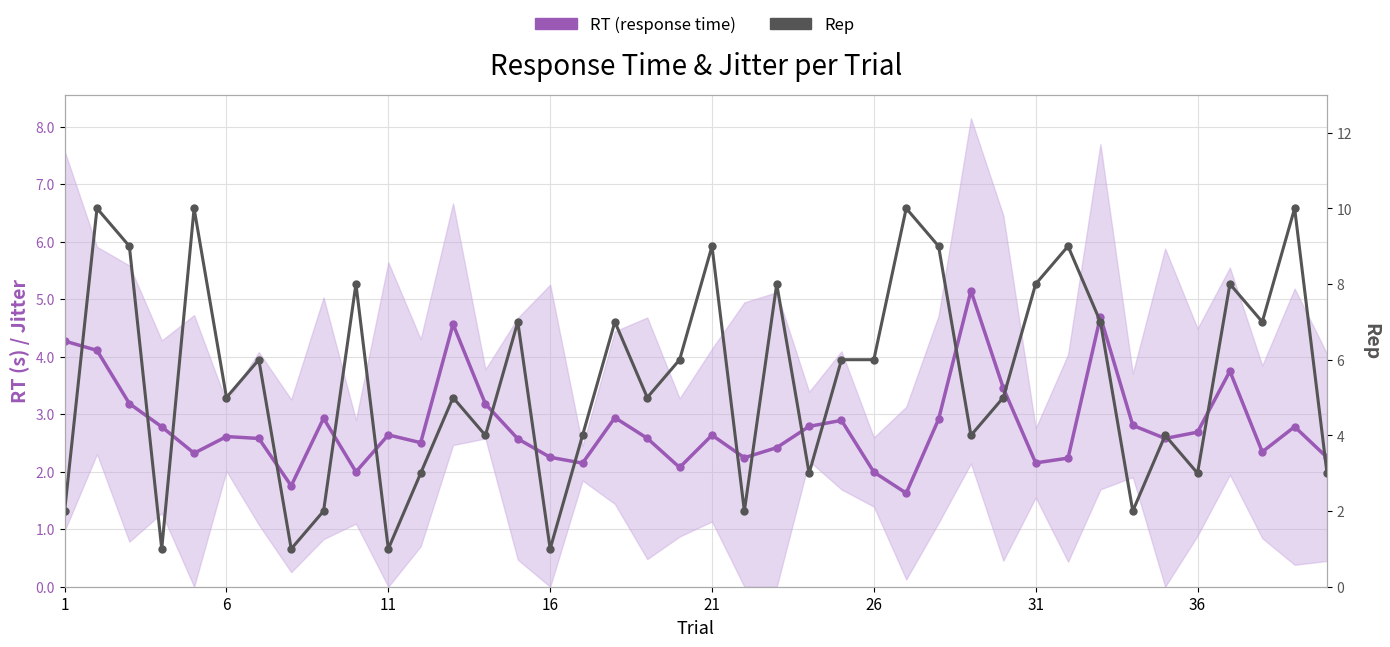

At 16, list the series in order from largest to smallest.

RT (response time), Rep